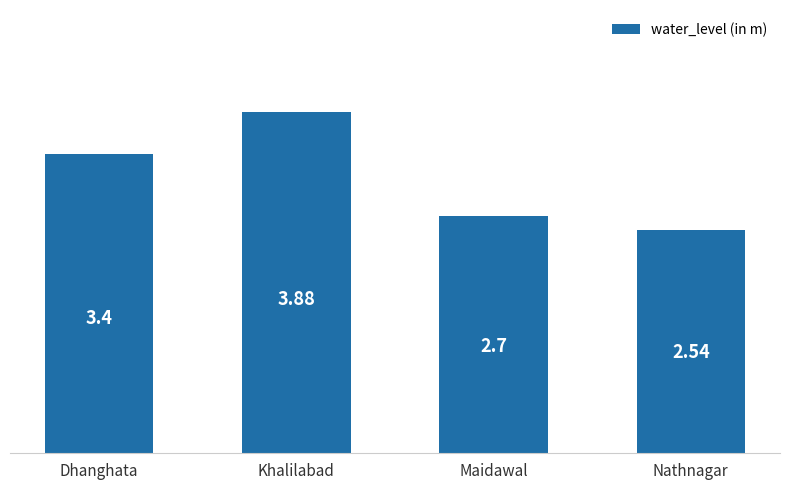

What is the label of the 3rd bar from the left?

Maidawal